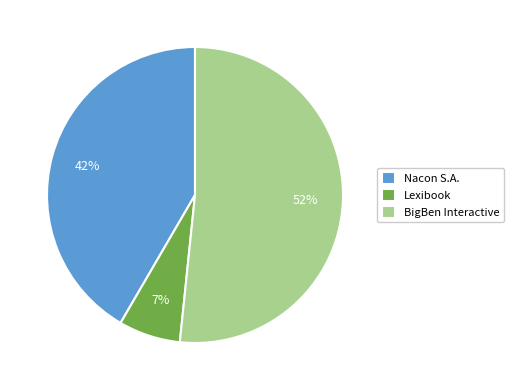

What is the majority slice?

BigBen Interactive